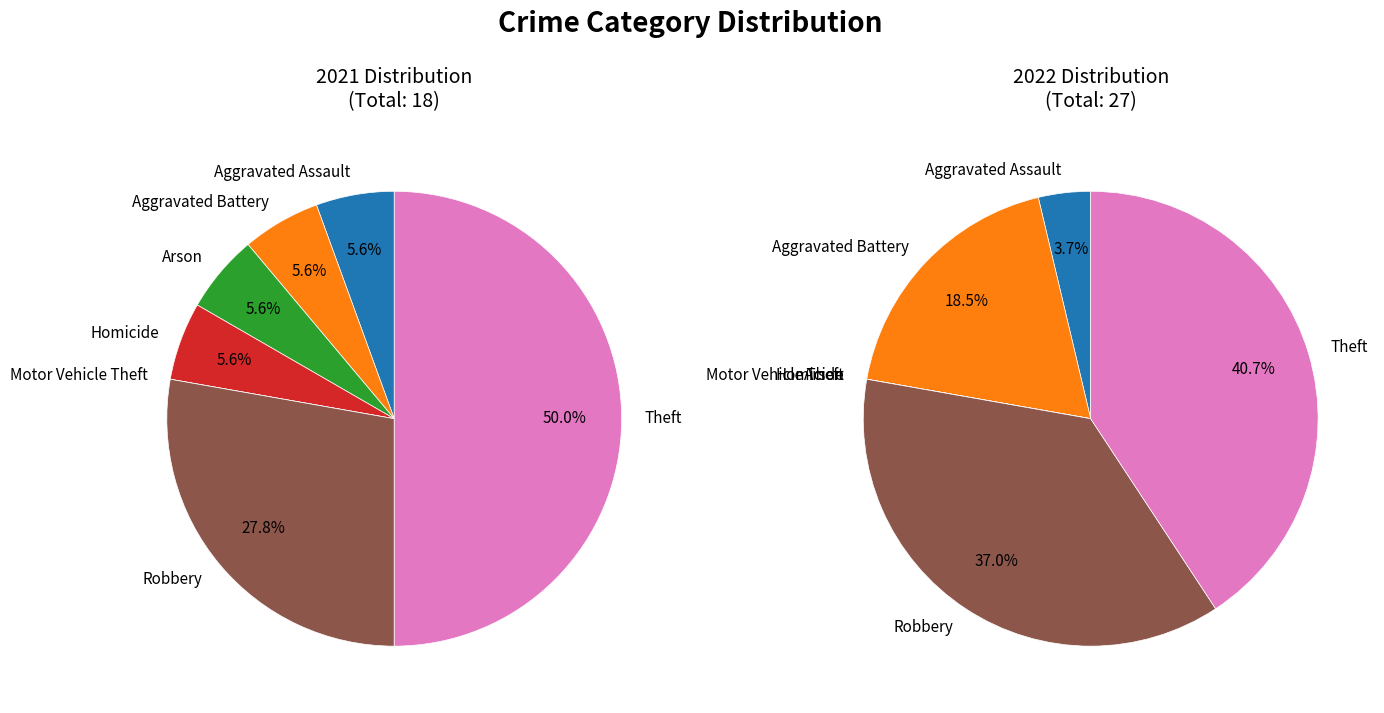

Is 2 the majority of the pie?

No